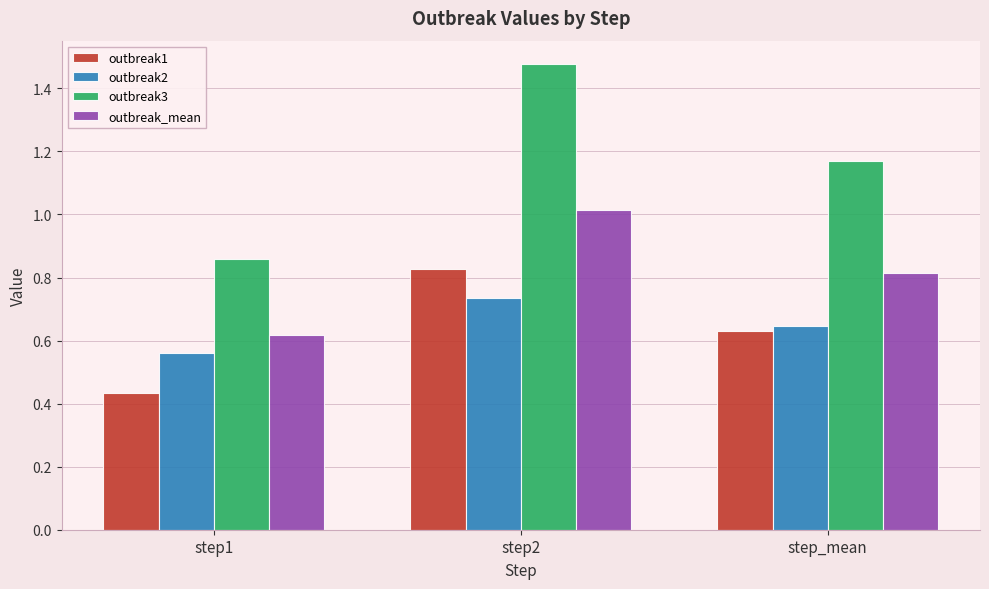

The outbreak3 series shows 1.9 at step_mean. True or false?

False